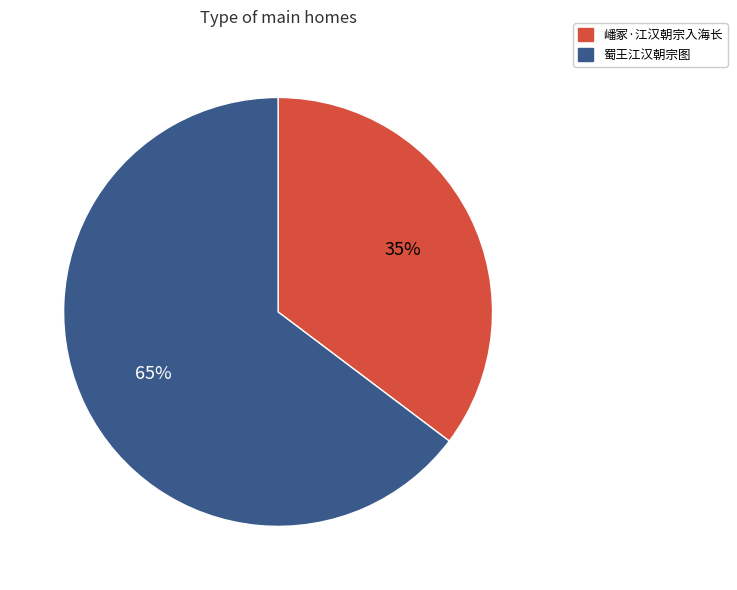

Is 蜀王江汉朝宗图 the majority of the pie?

Yes